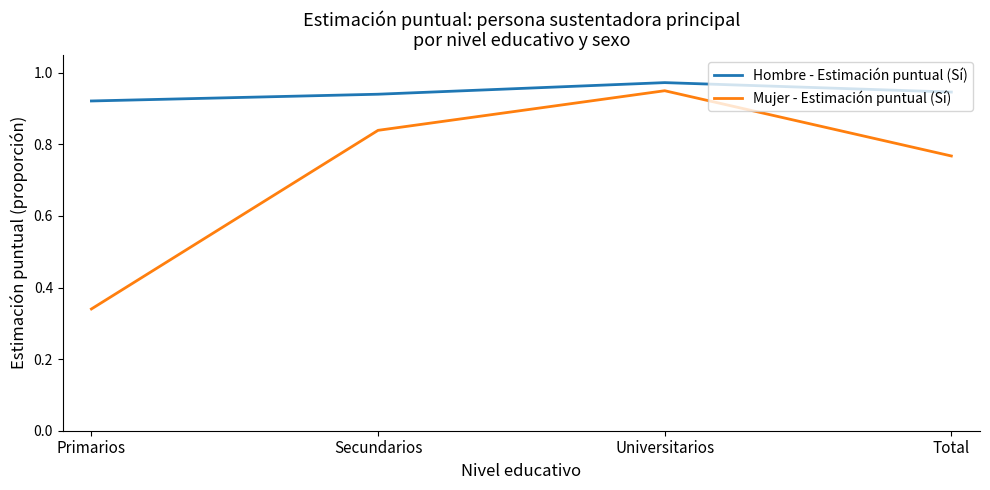

What is the sum of the Hombre - Estimación puntual (Sí) values at Total and Secundarios?

1.9